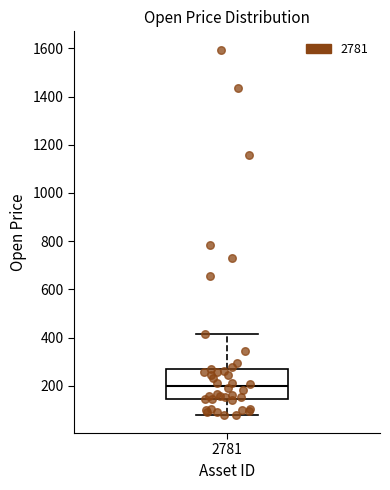

Read this box plot against the y-axis: the position of the median line, the range covered by the box, and the ends of both whiskers. The values are not printed on the chart, so give them approximately, as read against the axis.

median 200, box 140 to 260, whiskers 80 to 420